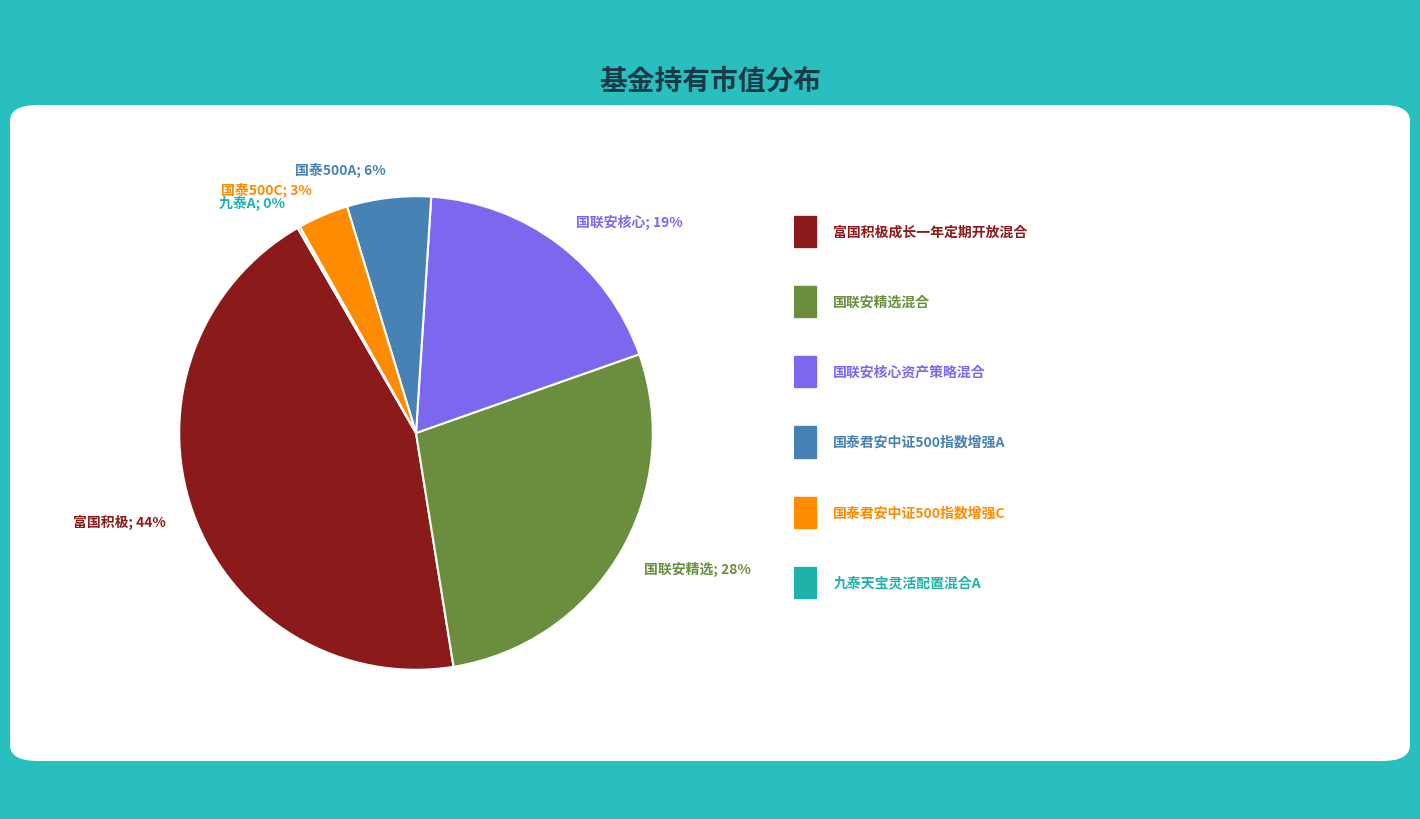

Do 国泰500C; 3% and 国联安精选; 28% together represent more than half of the pie?

No